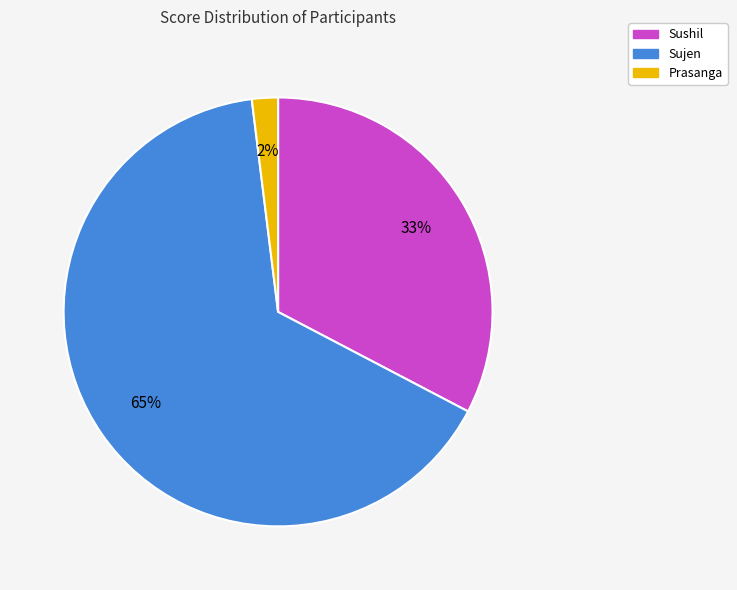

What is the smallest slice in the pie chart?

Prasanga